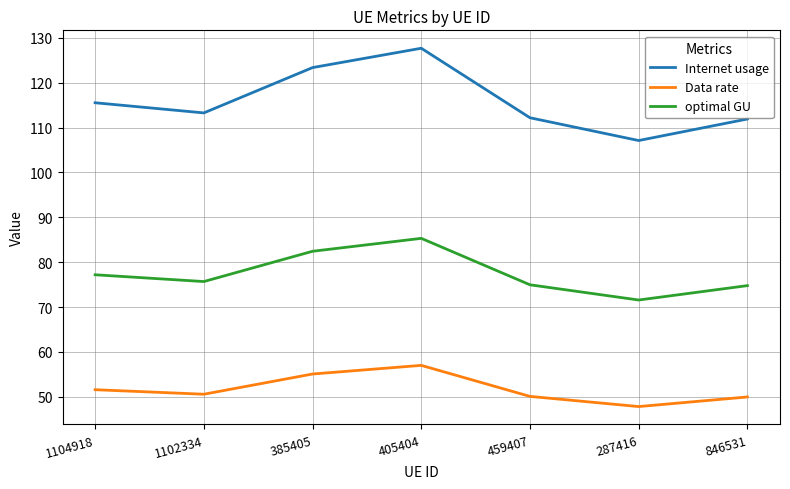

Count the number of categories in the chart.

7